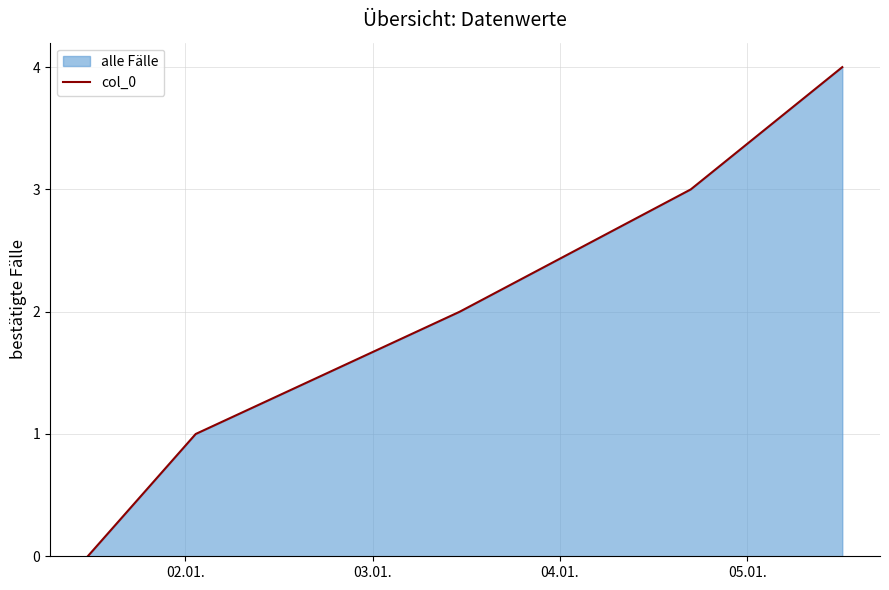

What is the maximum value shown in the chart?

4